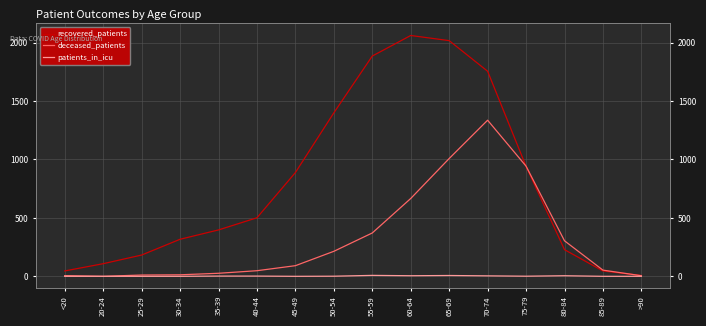

Which series has the widest spread of values?

recovered_patients